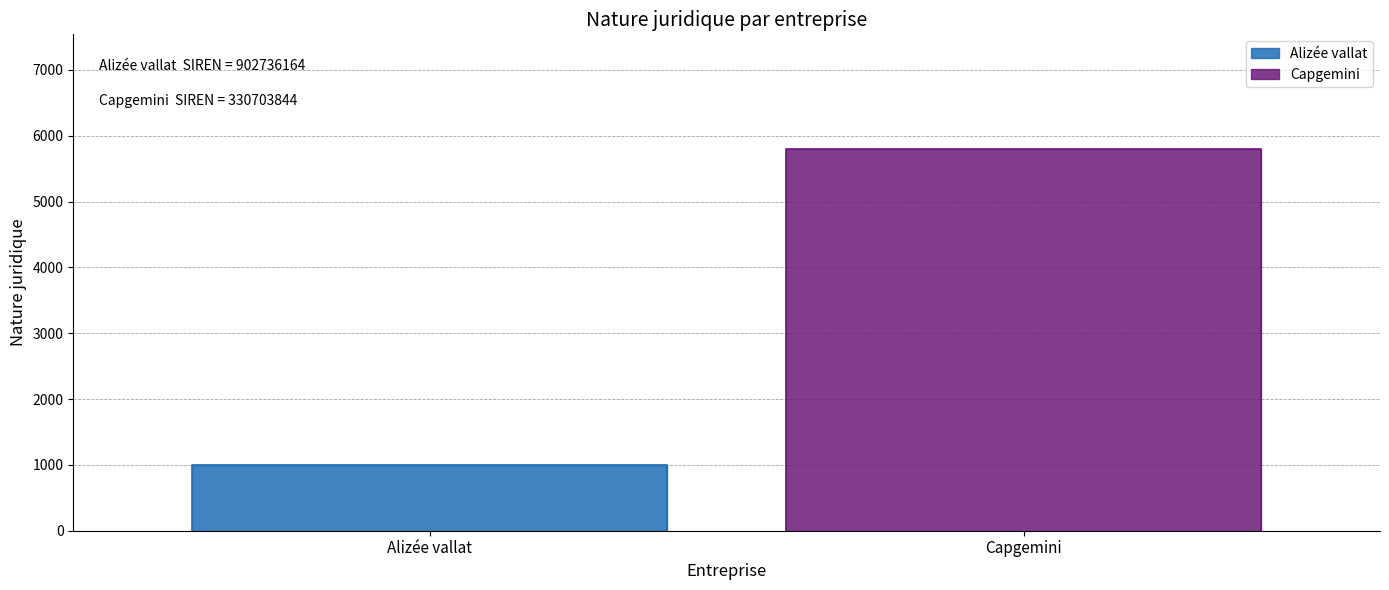

What is the label of the 2nd point from the right?

Alizée vallat